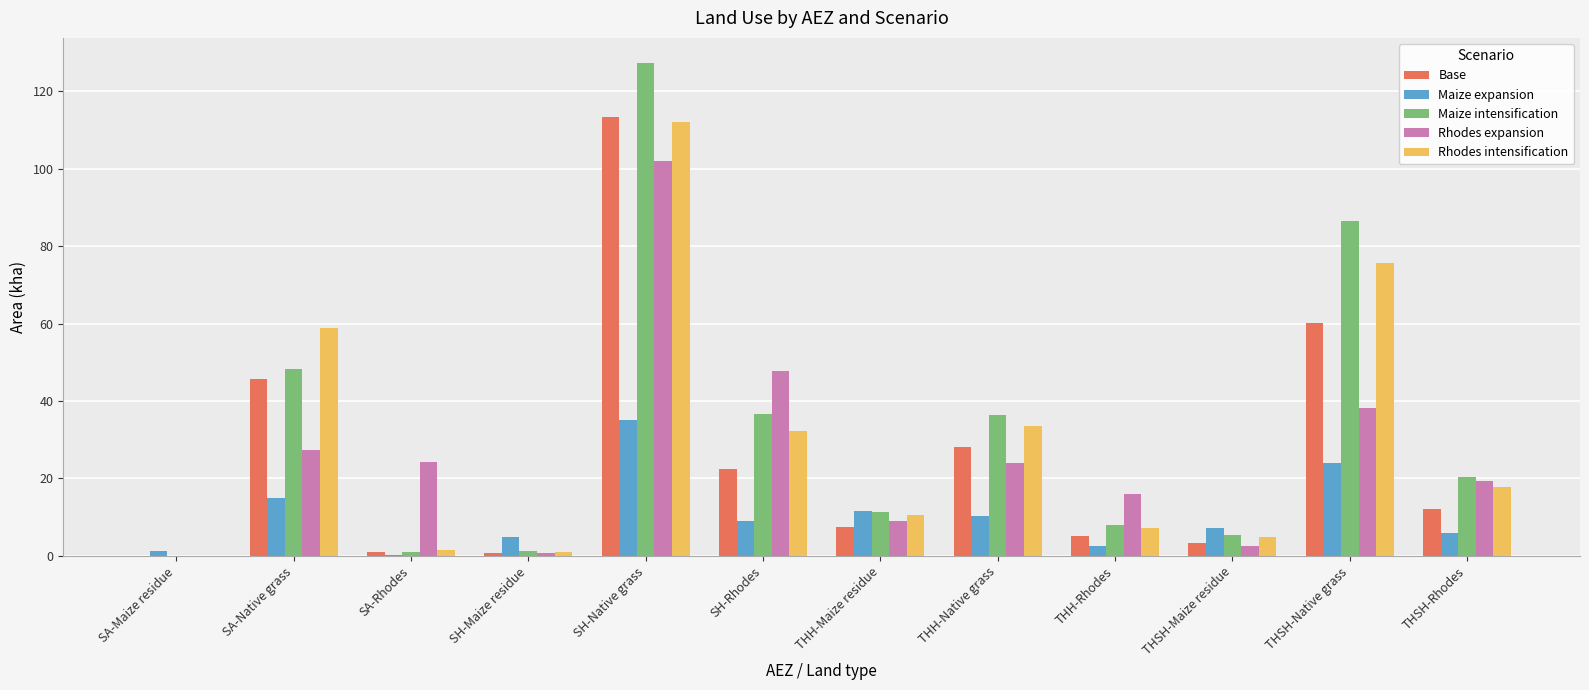

What is the total value across all series at THH-Maize residue?

49.8